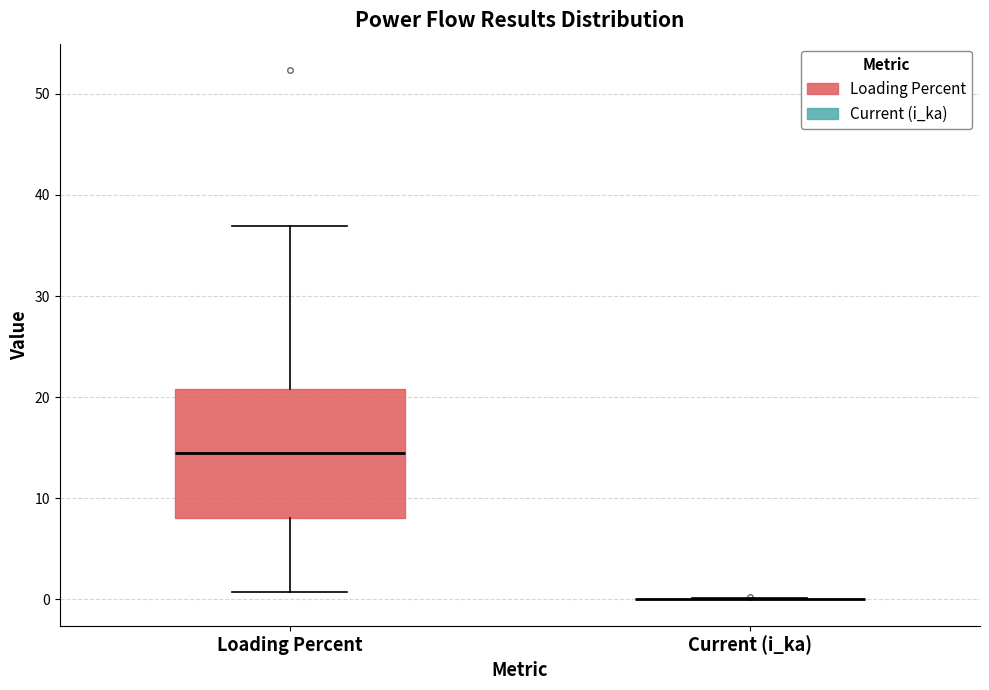

Which box is the tallest, from its lower edge to its upper edge?

Loading Percent